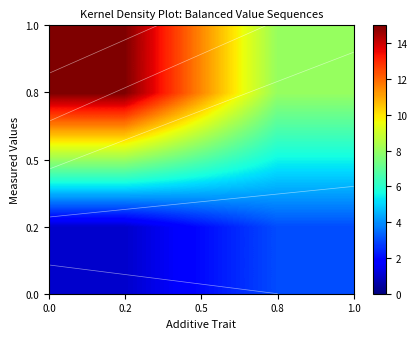

True or false: 0.2 has a value of 1 at 0.2.

False